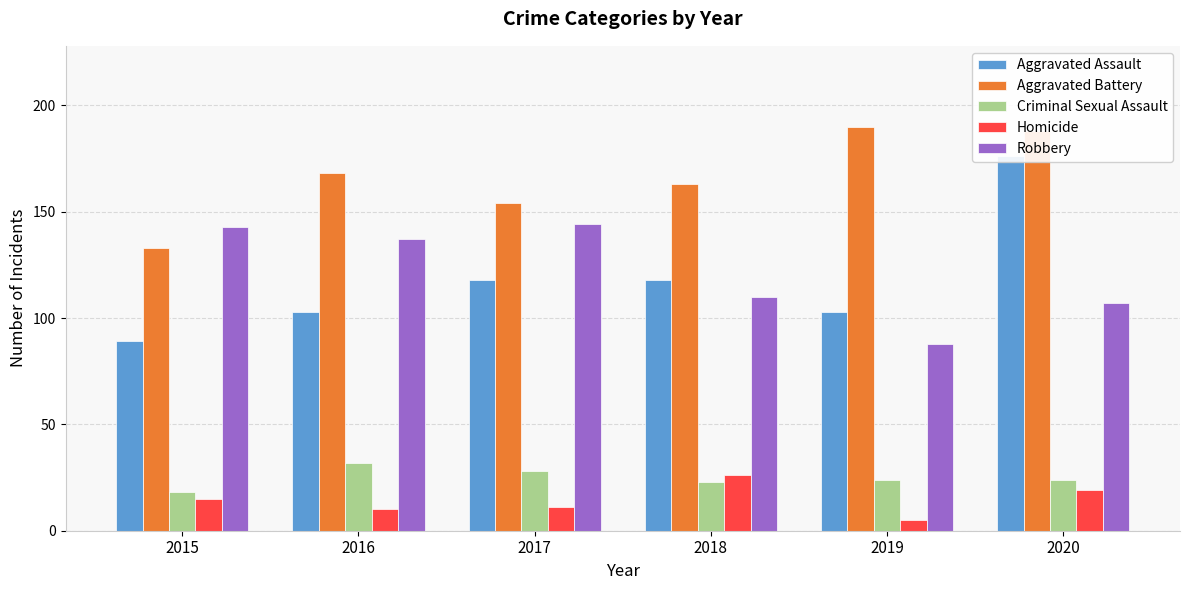

The Criminal Sexual Assault series shows 24 at 2020. True or false?

True